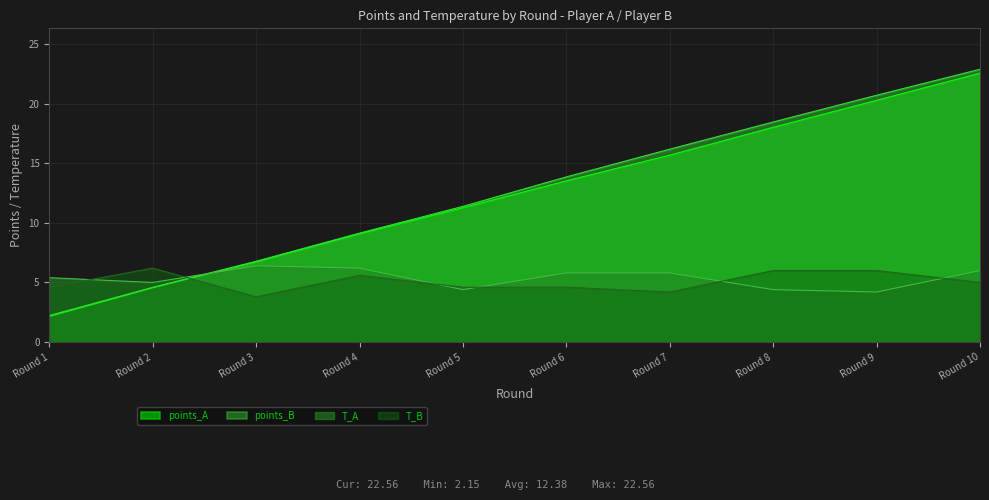

Reading left to right, list all the values displayed in this chart.

points_A: Round 1=2.1	Round 2=4.6	Round 3=6.7	Round 4=9.1	Round 5=11.3	Round 6=13.5	Round 7=15.7	Round 8=18.0	Round 9=20.3	Round 10=22.6
points_B: Round 1=2.2	Round 2=4.6	Round 3=6.8	Round 4=9.1	Round 5=11.4	Round 6=13.9	Round 7=16.2	Round 8=18.5	Round 9=20.7	Round 10=22.9
T_A: Round 1=5.4	Round 2=5.0	Round 3=6.4	Round 4=6.2	Round 5=4.4	Round 6=5.8	Round 7=5.8	Round 8=4.4	Round 9=4.2	Round 10=6.0
T_B: Round 1=4.6	Round 2=6.2	Round 3=3.8	Round 4=5.6	Round 5=4.6	Round 6=4.6	Round 7=4.2	Round 8=6.0	Round 9=6.0	Round 10=5.0